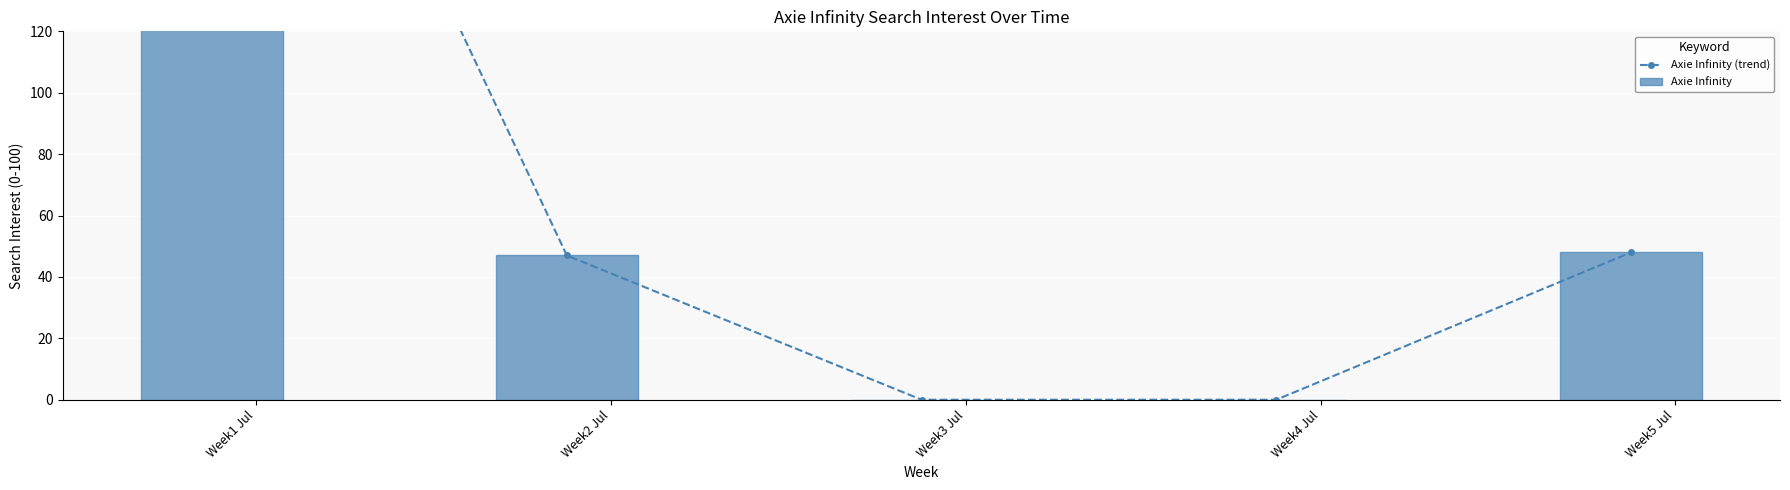

Between Week2 Jul and Week3 Jul, which series saw the biggest shift?

Axie Infinity (trend)